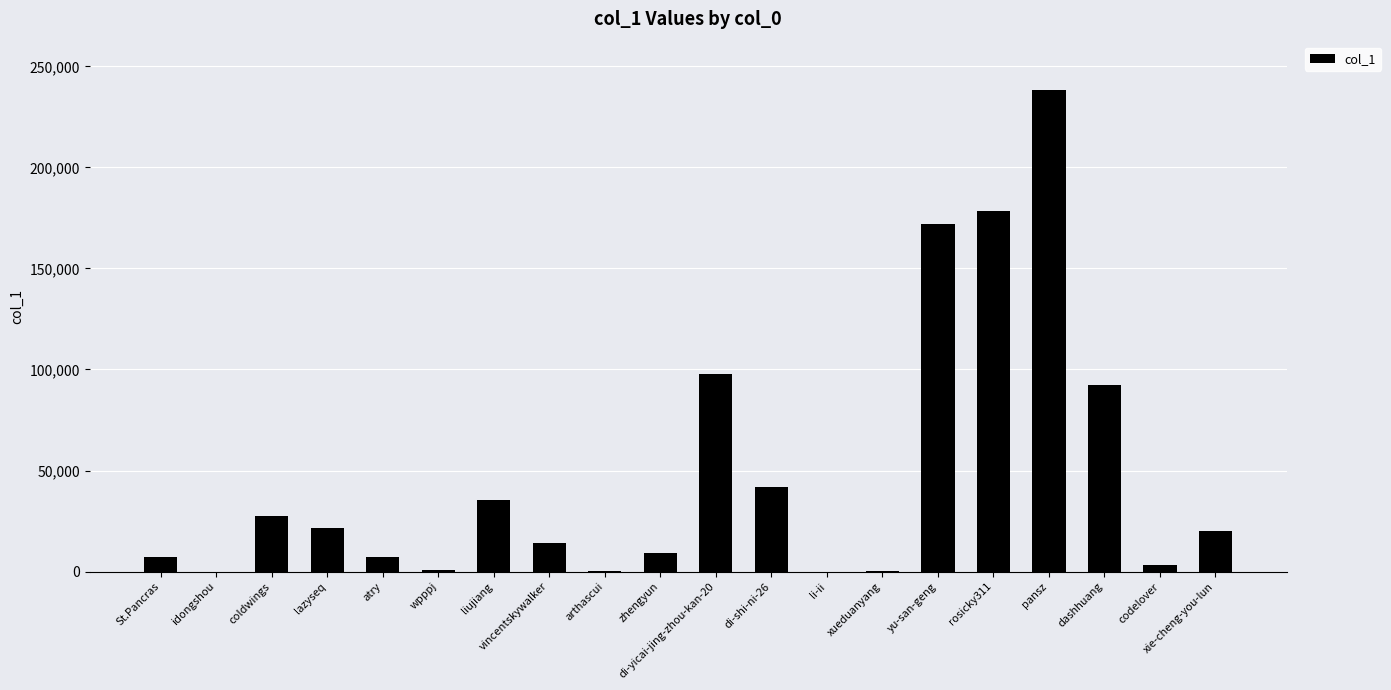

What is the sum of all values?

967041